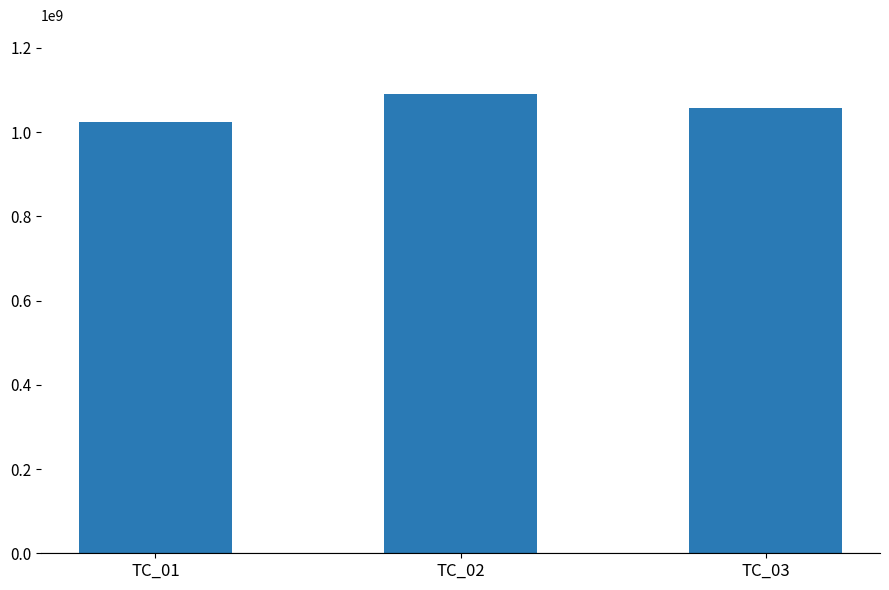

What is the value of the 2nd bar from the left?

1090500297